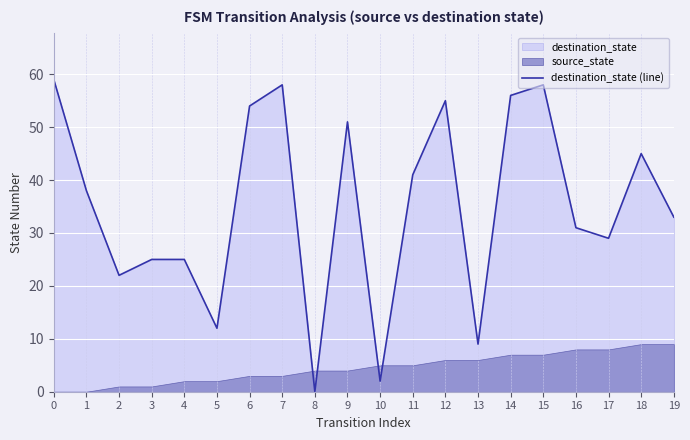

The value of destination_state (line) at 18 is 45. True or false?

True